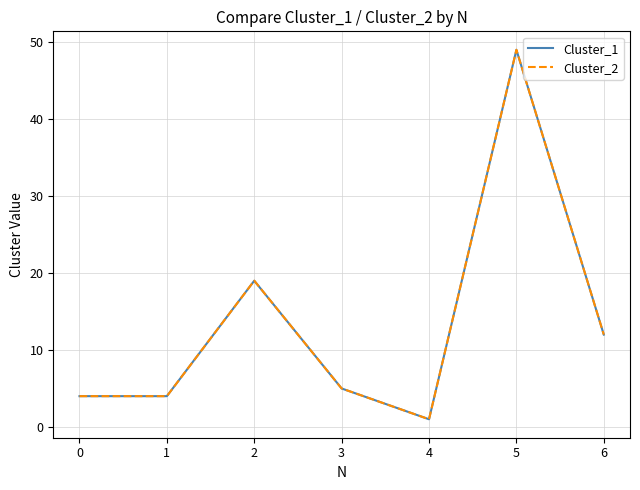

True or false: Cluster_2 and Cluster_1 cross at least once.

False